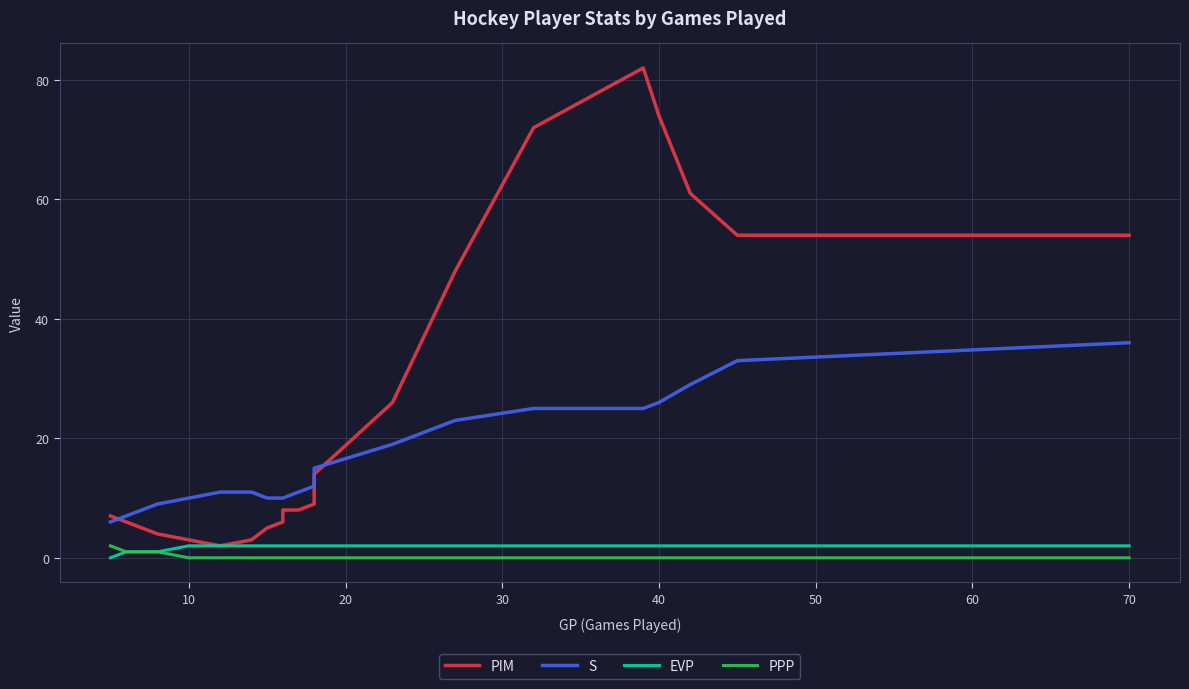

Reading right to left, what are all the values shown in this chart?

PIM: 54	54	61	74	82	72	48	26	14	9	8	8	6	5	3	2	3	4	6	7
S: 36	33	29	26	25	25	23	19	15	12	11	10	10	10	11	11	10	9	7	6
EVP: 2	2	2	2	2	2	2	2	2	2	2	2	2	2	2	2	2	1	1	0
PPP: 0	0	0	0	0	0	0	0	0	0	0	0	0	0	0	0	0	1	1	2